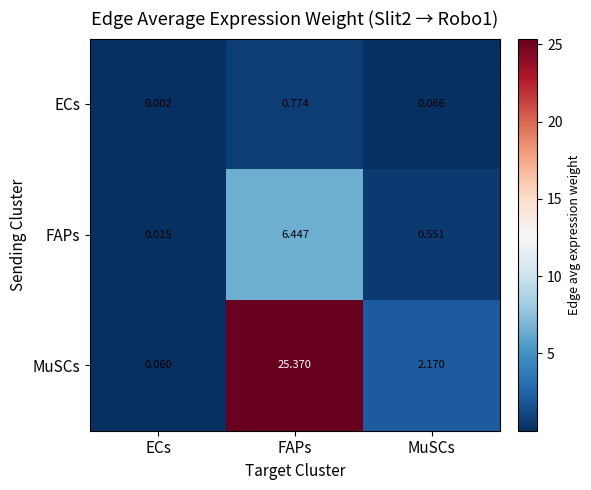

Which category has the lowest value across all series?

ECs